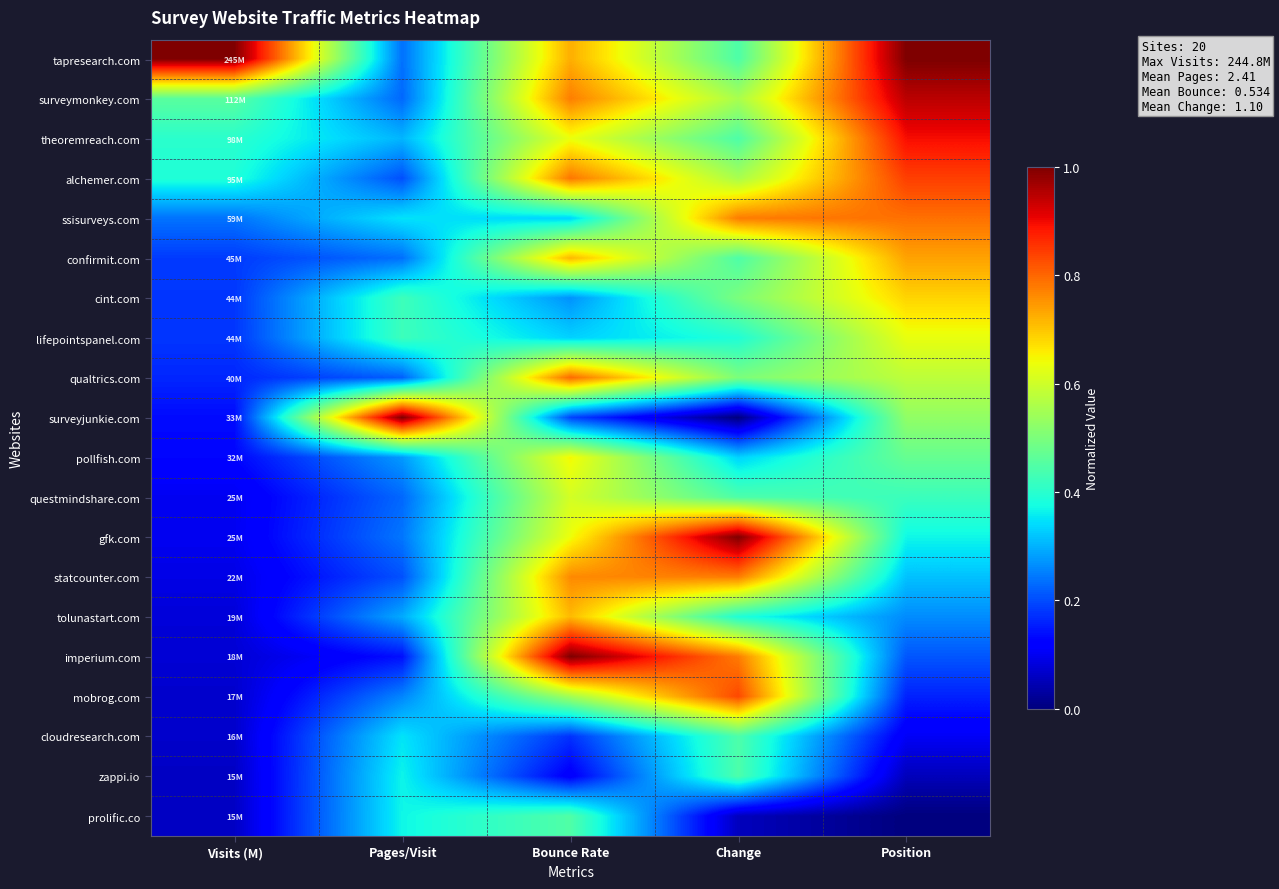

Reading right to left, extract all data points from this chart.

tapresearch.com: Position=1.0	Change=0.4	Bounce Rate=0.7	Pages/Visit=0.2	Visits (M)=1.0
surveymonkey.com: Position=0.9	Change=0.6	Bounce Rate=0.8	Pages/Visit=0.2	Visits (M)=0.5
theoremreach.com: Position=0.9	Change=0.4	Bounce Rate=0.6	Pages/Visit=0.3	Visits (M)=0.4
alchemer.com: Position=0.8	Change=0.6	Bounce Rate=0.8	Pages/Visit=0.2	Visits (M)=0.4
ssisurveys.com: Position=0.8	Change=0.8	Bounce Rate=0.3	Pages/Visit=0.3	Visits (M)=0.2
confirmit.com: Position=0.7	Change=0.4	Bounce Rate=0.7	Pages/Visit=0.2	Visits (M)=0.2
cint.com: Position=0.7	Change=0.5	Bounce Rate=0.3	Pages/Visit=0.4	Visits (M)=0.2
lifepointspanel.com: Position=0.6	Change=0.4	Bounce Rate=0.3	Pages/Visit=0.4	Visits (M)=0.2
qualtrics.com: Position=0.6	Change=0.5	Bounce Rate=0.8	Pages/Visit=0.2	Visits (M)=0.2
surveyjunkie.com: Position=0.5	Change=0.0	Bounce Rate=0.2	Pages/Visit=1.0	Visits (M)=0.1
pollfish.com: Position=0.5	Change=0.3	Bounce Rate=0.6	Pages/Visit=0.3	Visits (M)=0.1
questmindshare.com: Position=0.4	Change=0.4	Bounce Rate=0.6	Pages/Visit=0.2	Visits (M)=0.1
gfk.com: Position=0.4	Change=1.0	Bounce Rate=0.6	Pages/Visit=0.2	Visits (M)=0.1
statcounter.com: Position=0.3	Change=0.8	Bounce Rate=0.8	Pages/Visit=0.2	Visits (M)=0.1
tolunastart.com: Position=0.3	Change=0.4	Bounce Rate=0.7	Pages/Visit=0.3	Visits (M)=0.1
imperium.com: Position=0.2	Change=0.8	Bounce Rate=1.0	Pages/Visit=0.1	Visits (M)=0.1
mobrog.com: Position=0.2	Change=0.8	Bounce Rate=0.5	Pages/Visit=0.3	Visits (M)=0.1
cloudresearch.com: Position=0.1	Change=0.4	Bounce Rate=0.2	Pages/Visit=0.3	Visits (M)=0.1
zappi.io: Position=0.1	Change=0.4	Bounce Rate=0.1	Pages/Visit=0.4	Visits (M)=0.1
prolific.co: Position=0.0	Change=0.1	Bounce Rate=0.4	Pages/Visit=0.4	Visits (M)=0.1